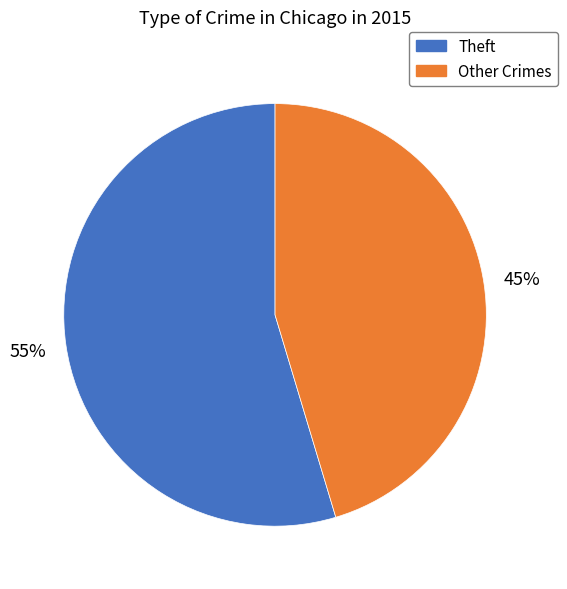

Does any single category account for the majority?

Yes